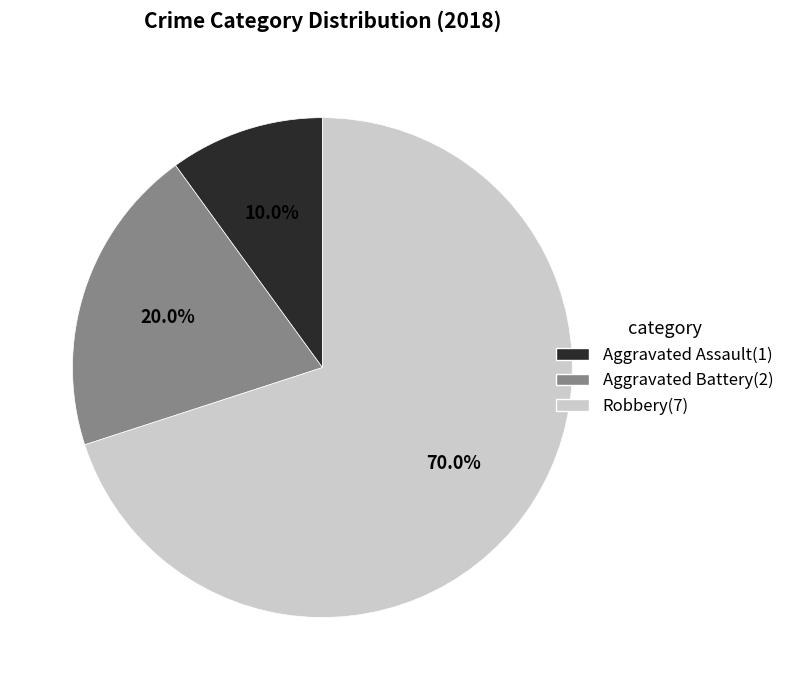

Does Aggravated Assault represent more than half of the total?

No